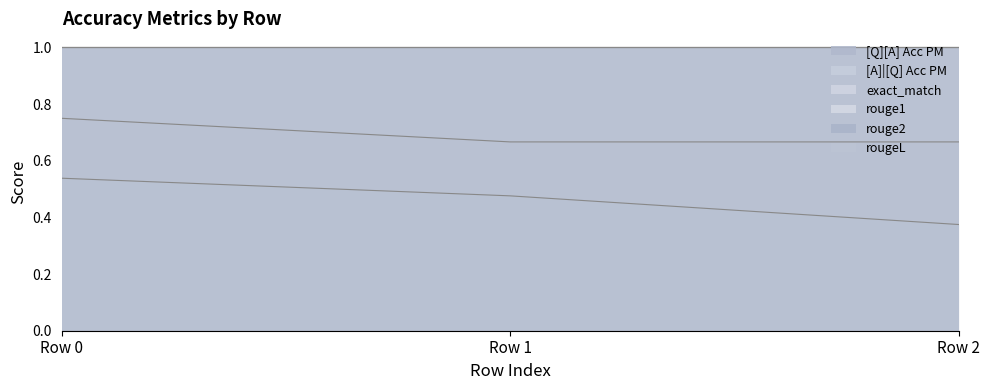

Rank the series by their maximum value, from highest to lowest.

rouge1, rouge2, rougeL, [A]|[Q] Acc PM, [Q][A] Acc PM, exact_match